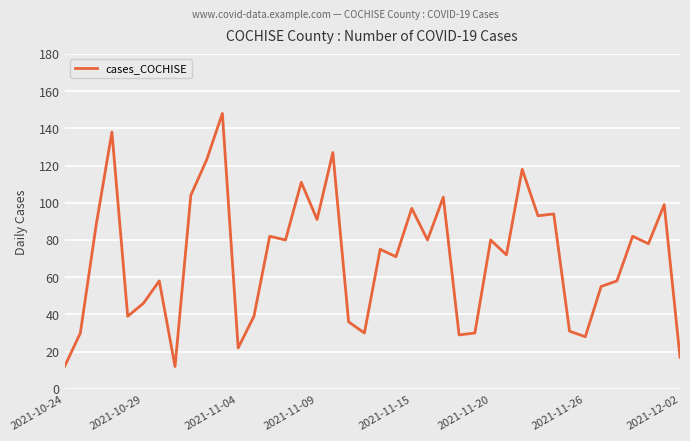

What is the difference between the maximum and minimum values?

136